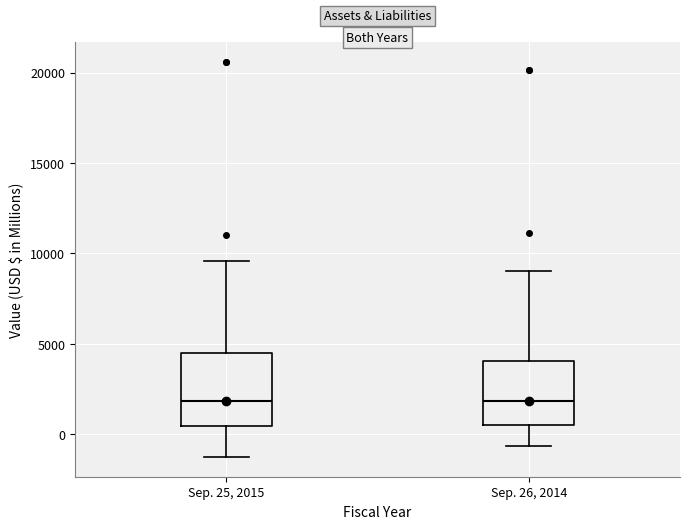

Reading left to right, read every box against the y-axis: the position of its median line, the range the box covers, and the ends of its whiskers. The values are not printed on the chart, so give them approximately, as read against the axis.

Sep. 25, 2015: median 2000, box 500 to 4500, whiskers -1500 to 9500
Sep. 26, 2014: median 2000, box 500 to 4000, whiskers -500 to 9000